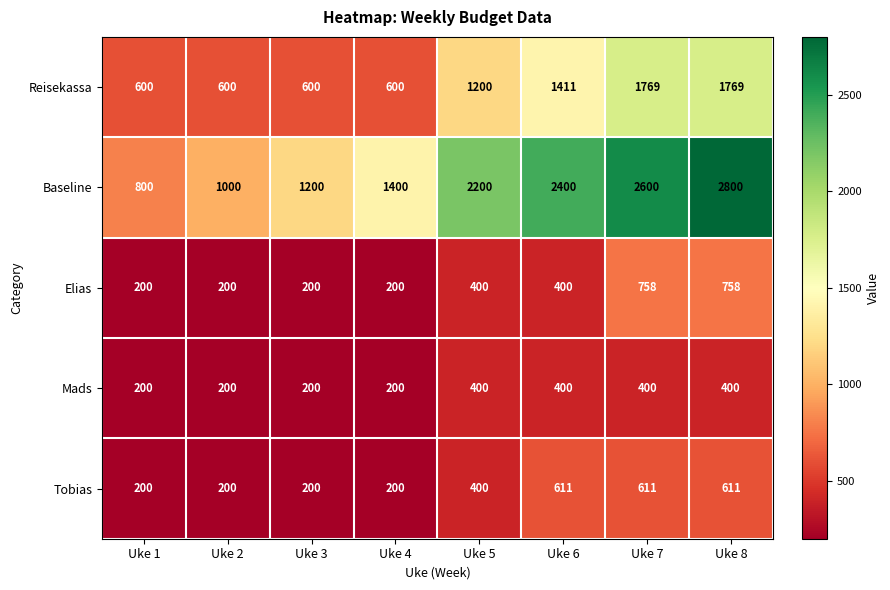

Rank the series by their maximum value, from lowest to highest.

Mads, Tobias, Elias, Reisekassa, Baseline